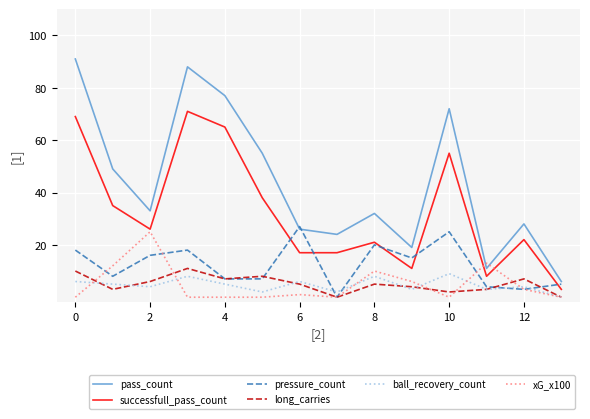

Which series has the largest total across all categories?

pass_count